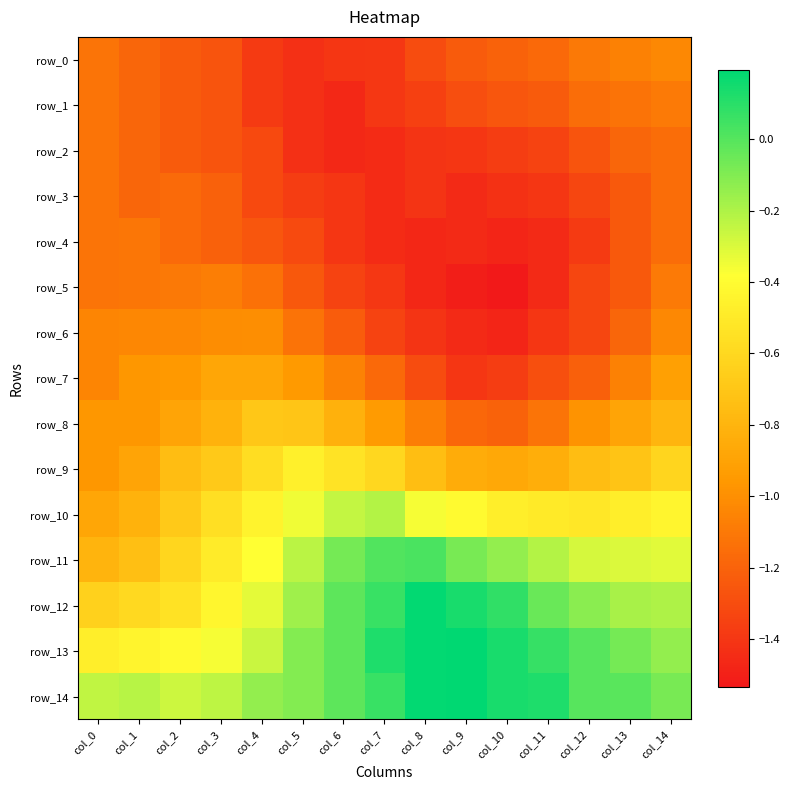

How many distinct data groups are displayed?

15